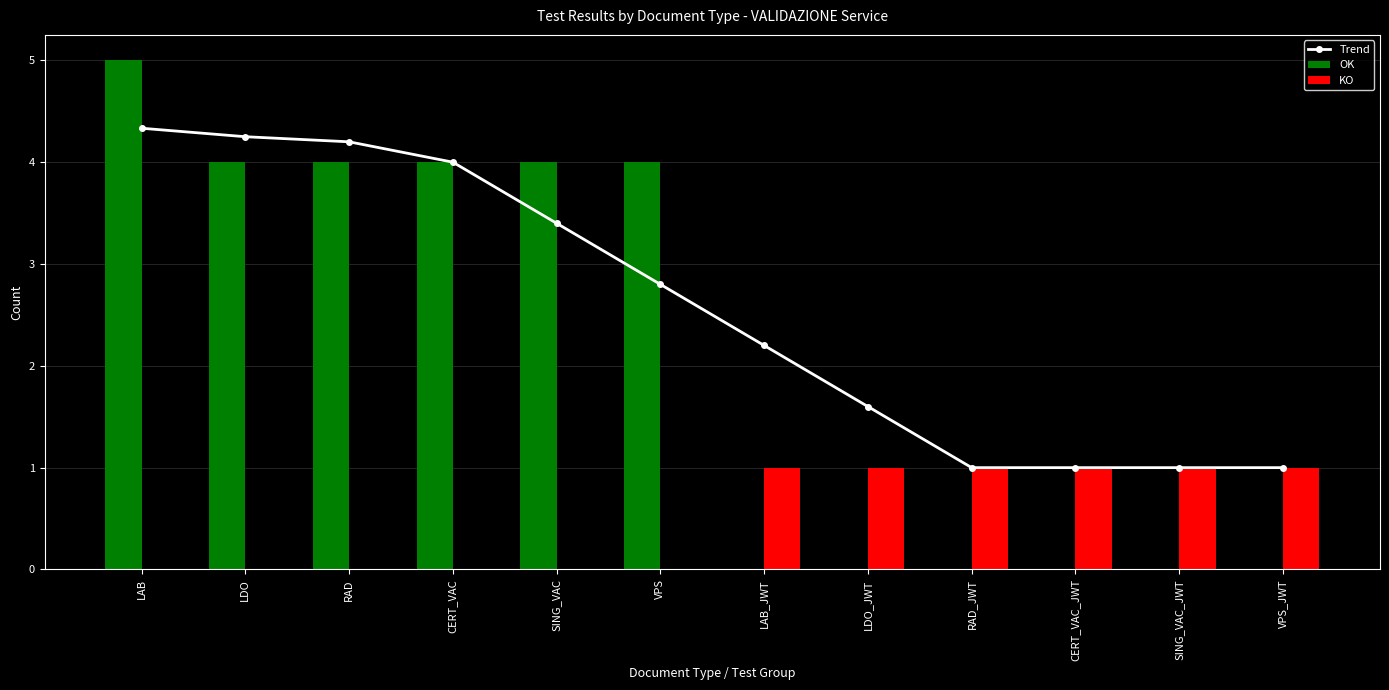

What is the difference between the Trend values at LDO and VPS_JWT?

3.2